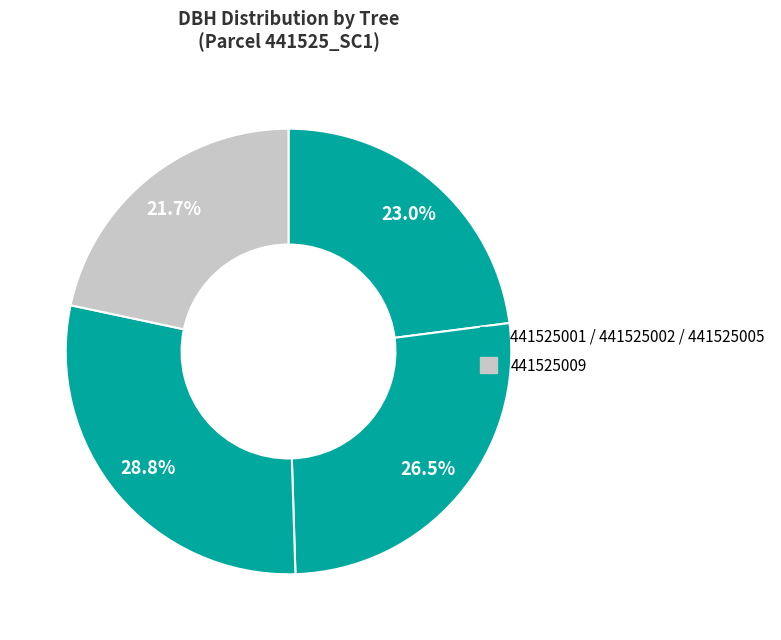

Count the number of slices in the pie.

4